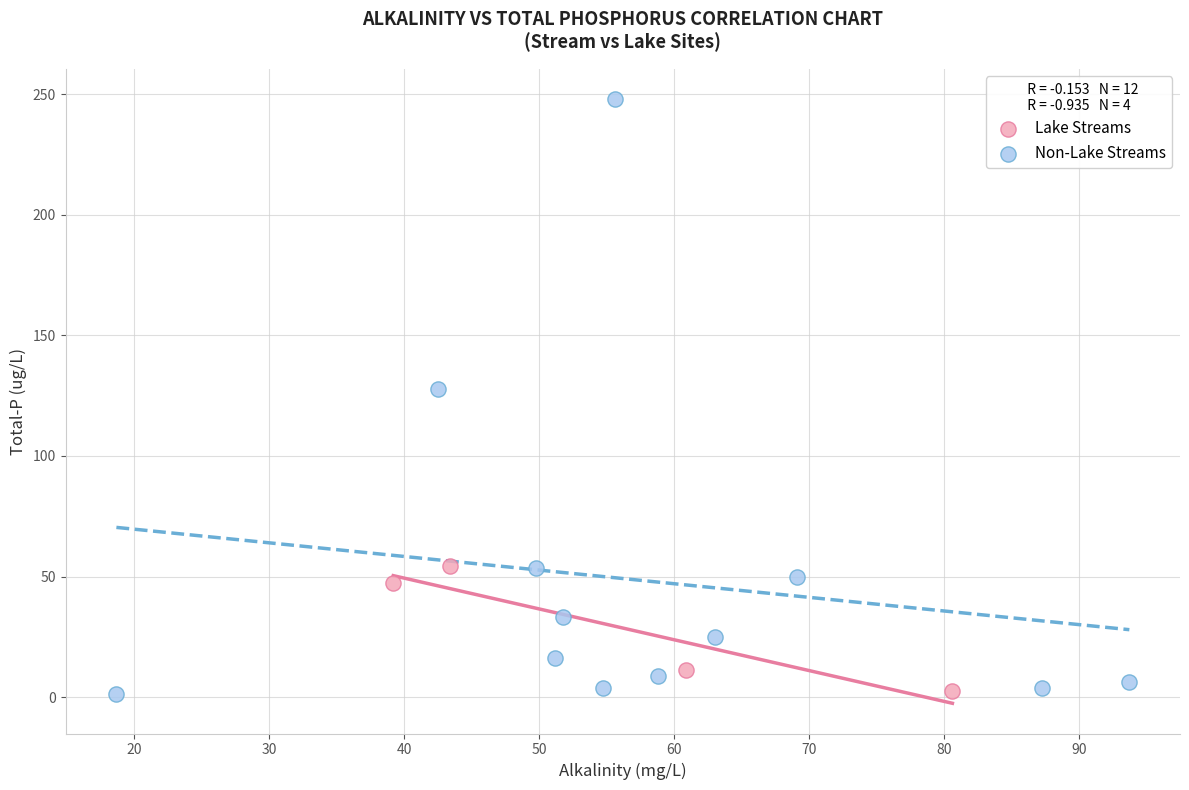

Which series reaches the maximum Y coordinate?

Non-Lake Streams